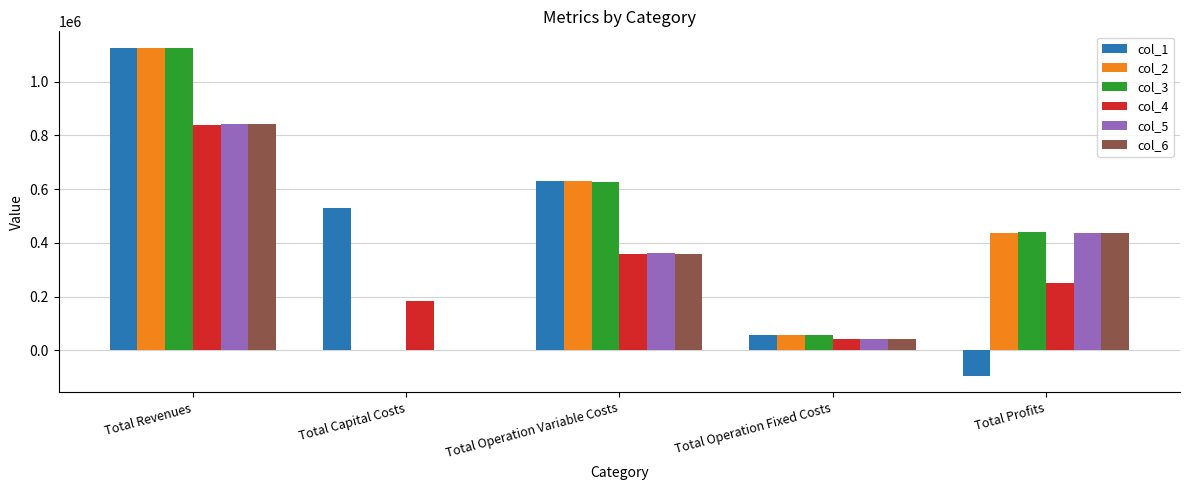

The value of col_5 at Total Operation Variable Costs is 110594.2. True or false?

False